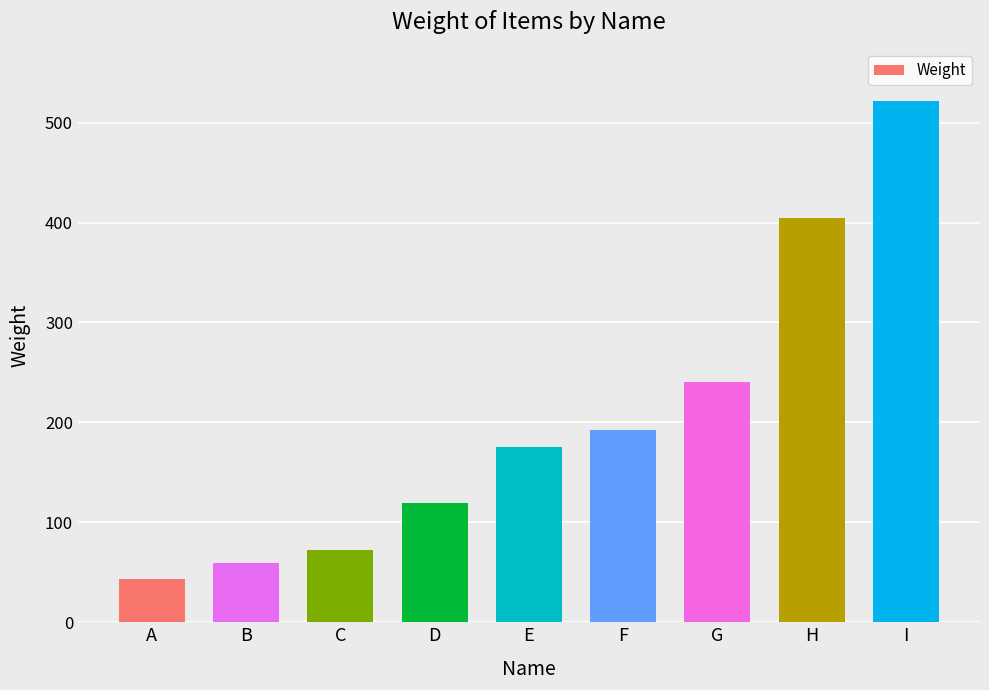

How many values are below 175?

4